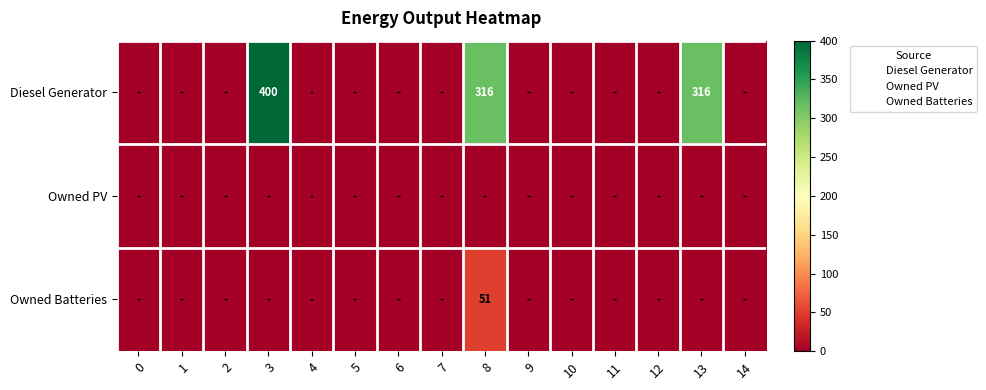

Rank the series at 9 from lowest to highest value.

Diesel Generator, Owned PV, Owned Batteries